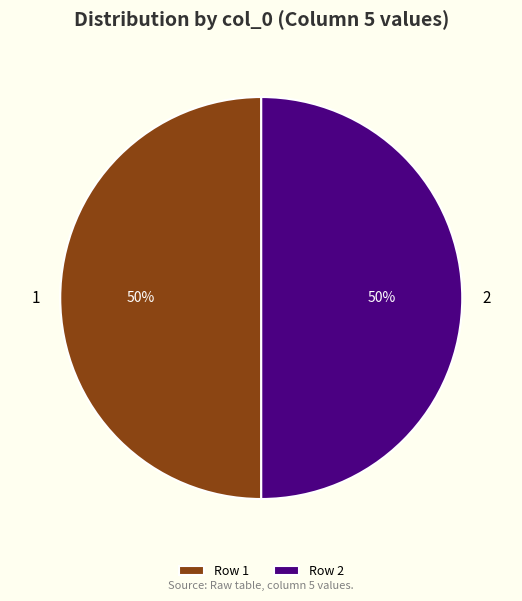

To the nearest percent, what is the average slice percentage?

50%